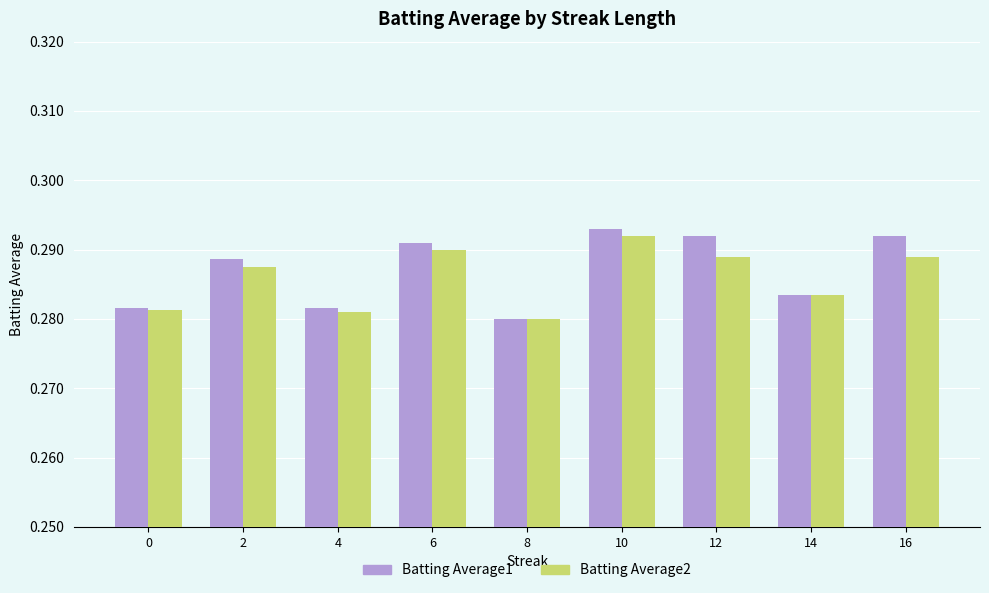

Between 10 and 12, which series saw the biggest shift?

Batting Average2